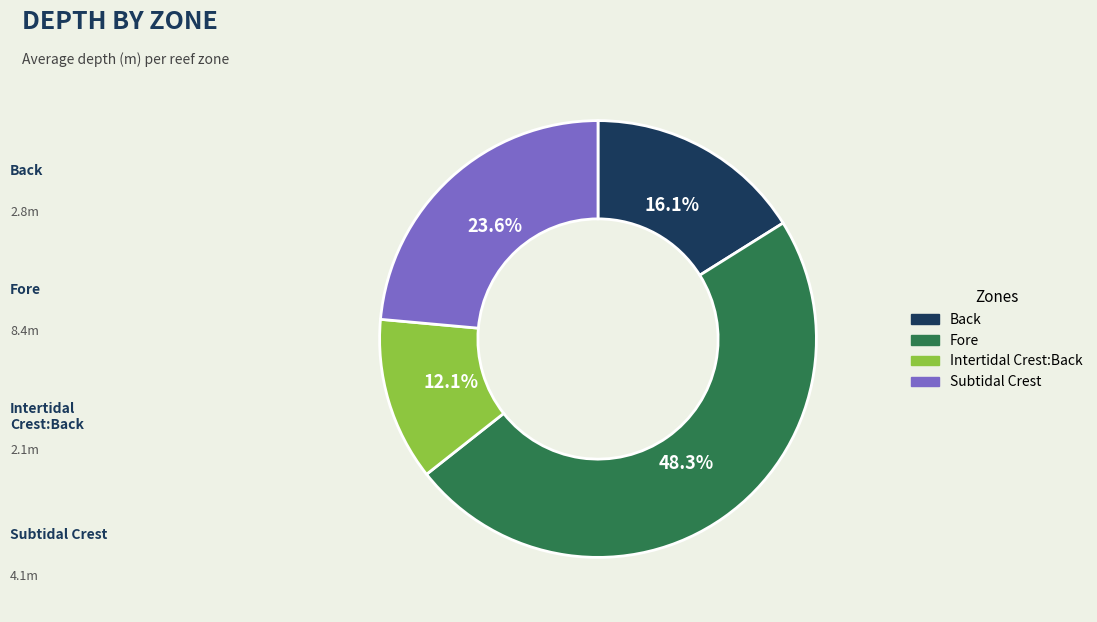

The Fore slice represents 41% of the pie. True or false?

False